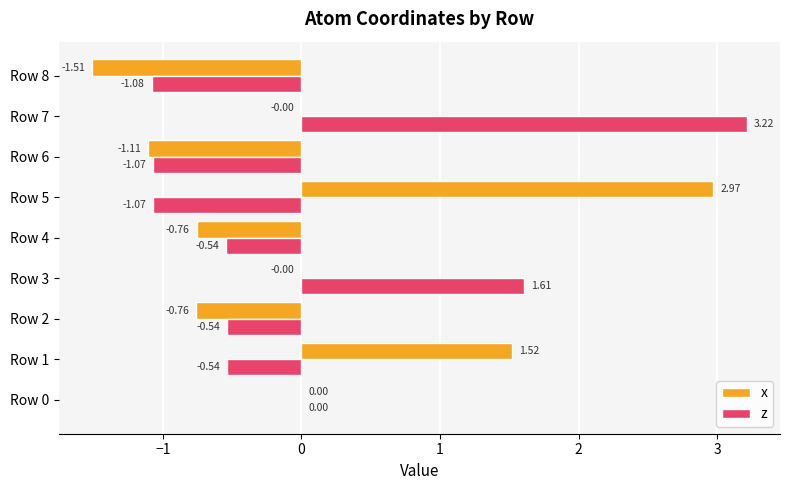

At which category is the sum across all series the highest?

Row 7